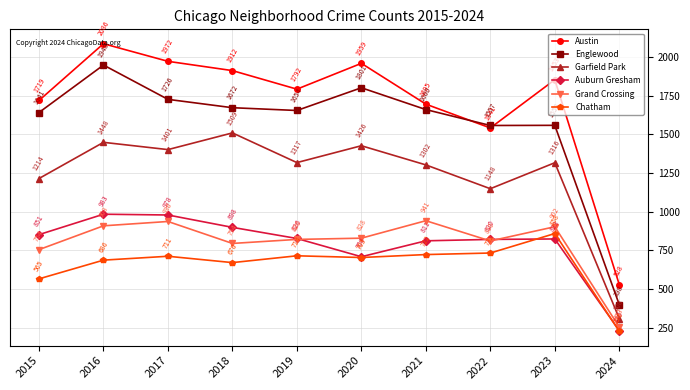

What is the minimum value for Austin?

528